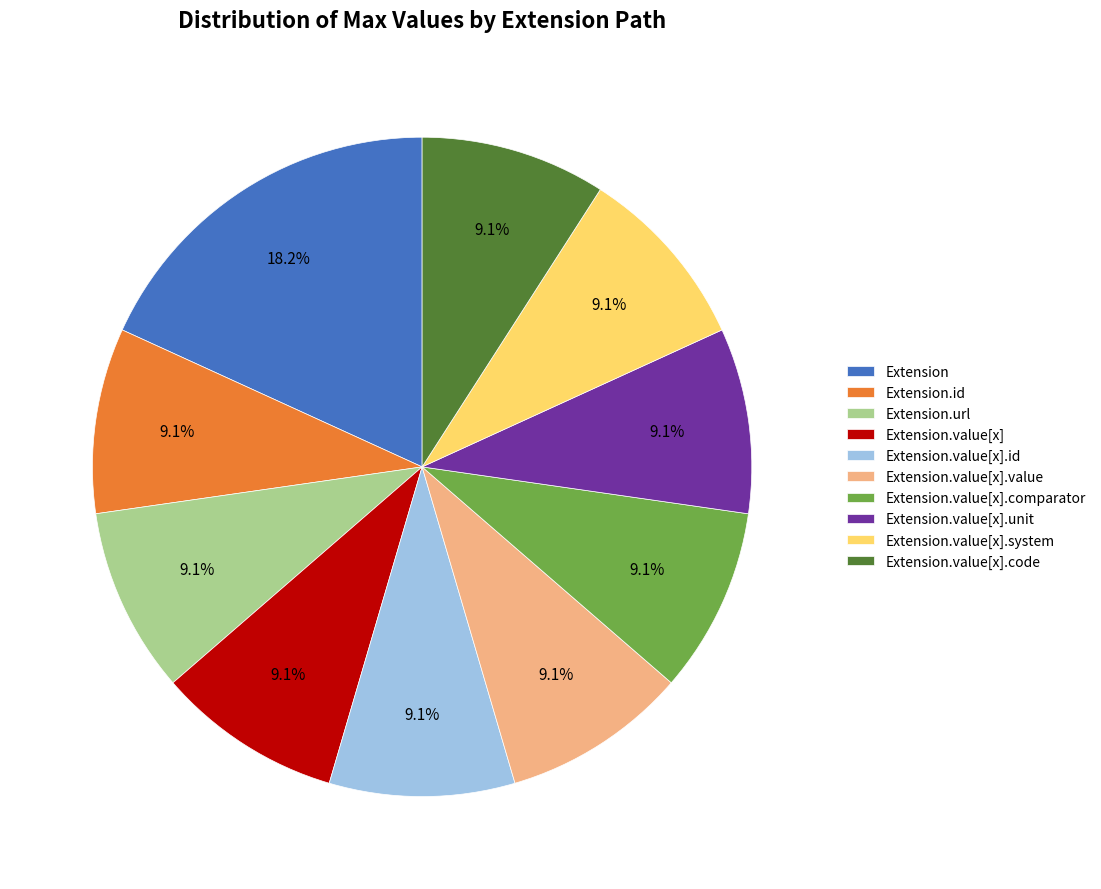

Which slice is the largest?

Extension